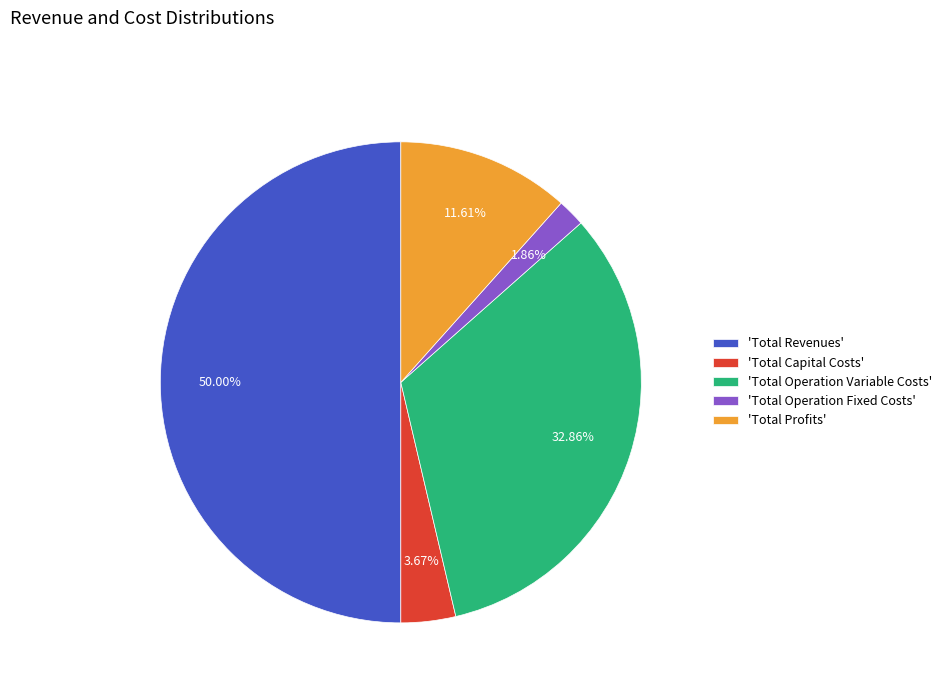

Which category accounts for the majority?

'Total Revenues'